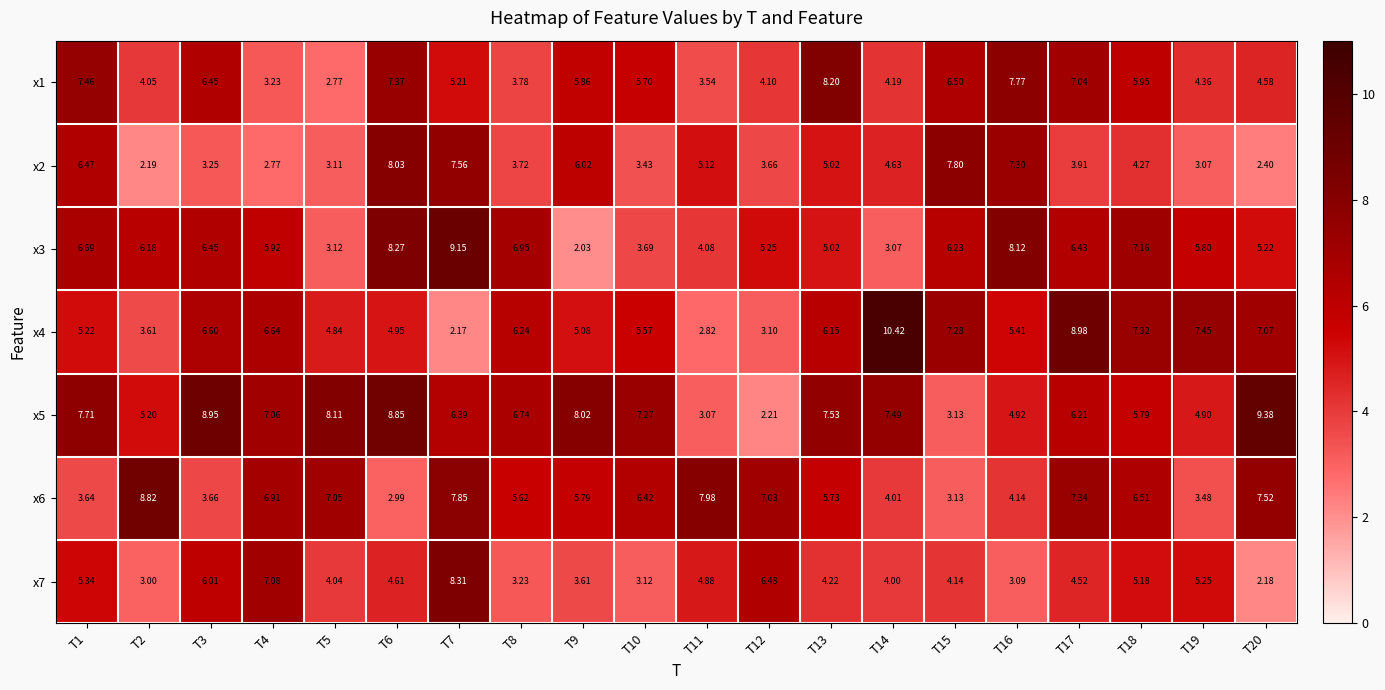

Is the value of x2 at T9 greater than the value of x7 at T7?

No